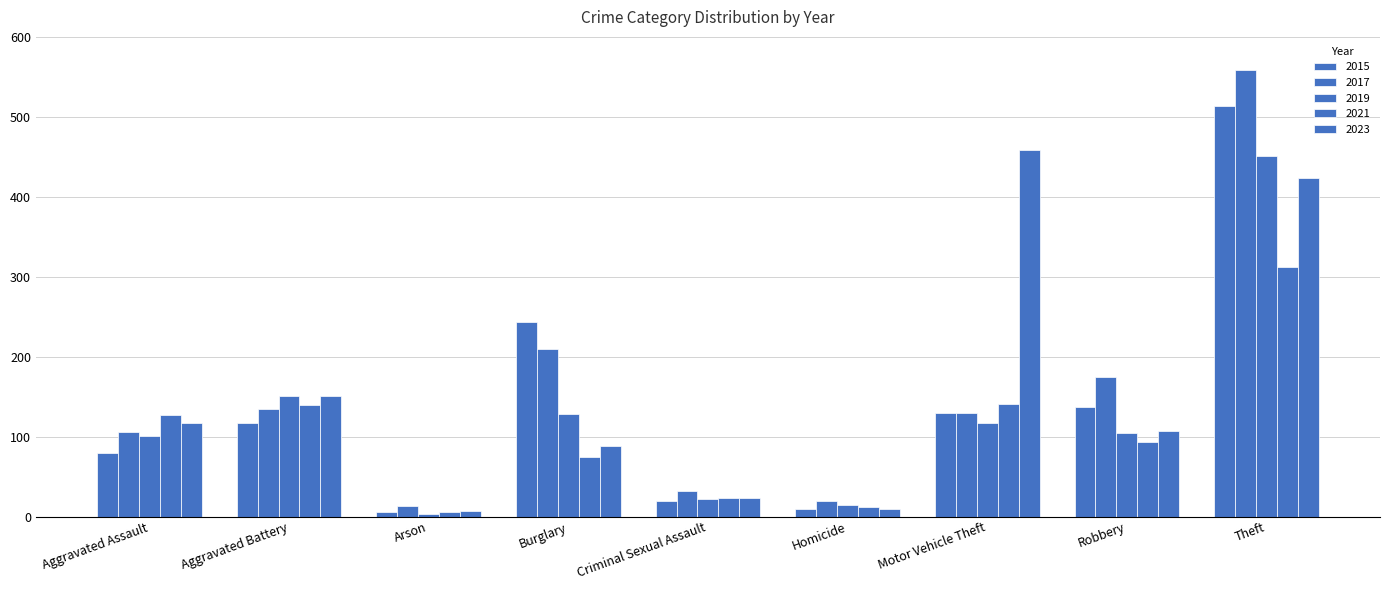

Does the chart contain any negative values?

No